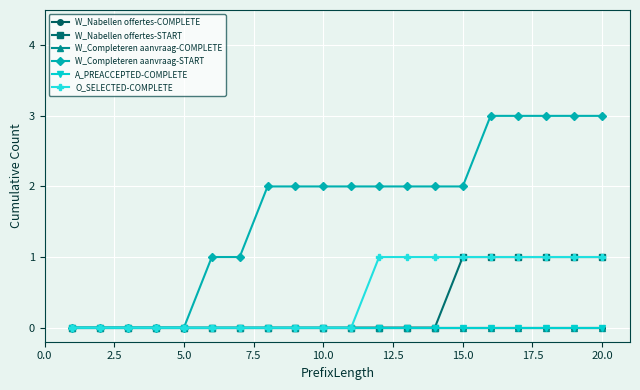

How many lines are shown in the chart?

6